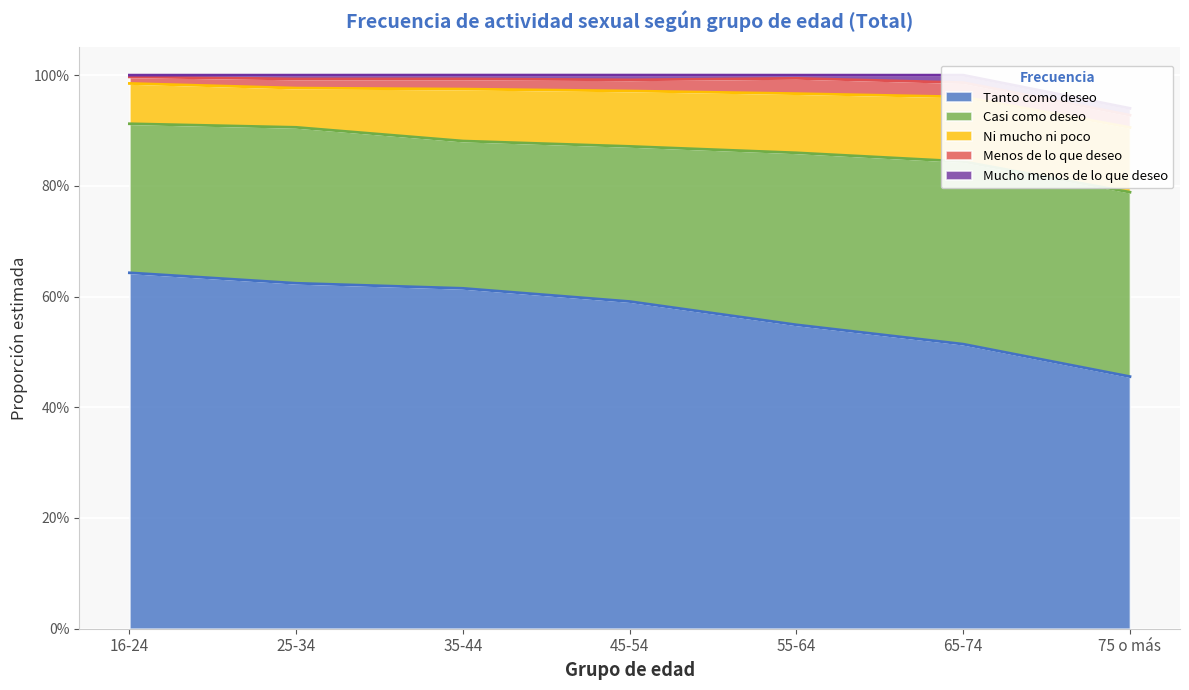

What is the value of the Tanto como deseo point at the 3rd from the left?

0.6